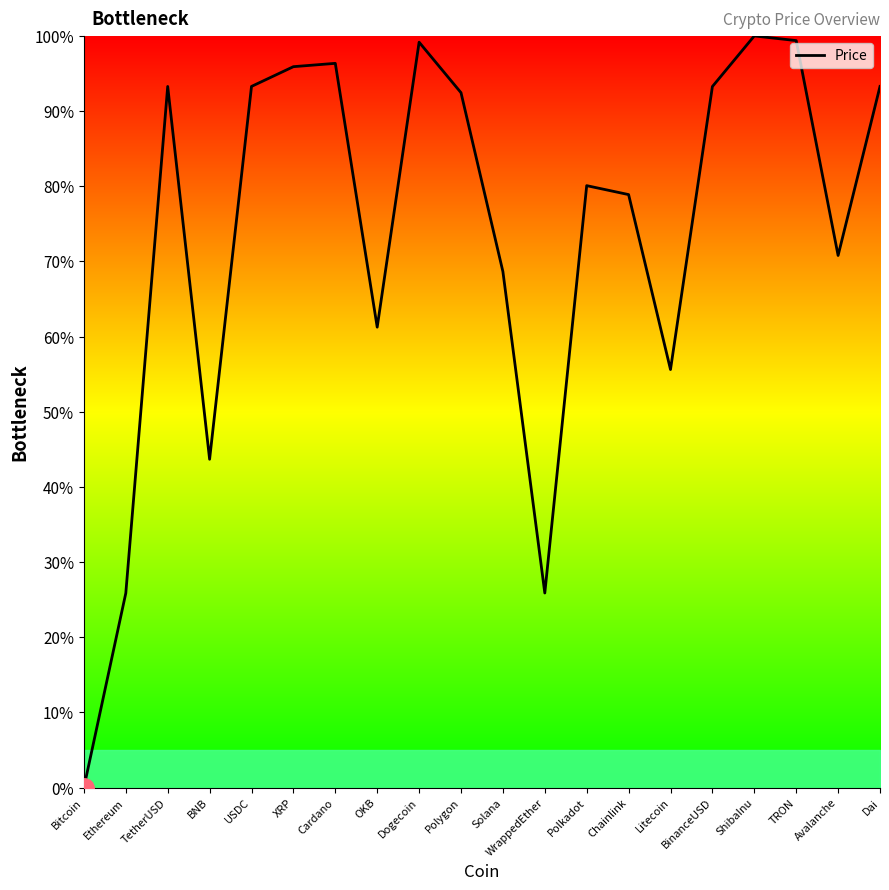

Where is the first local minimum?

BNB